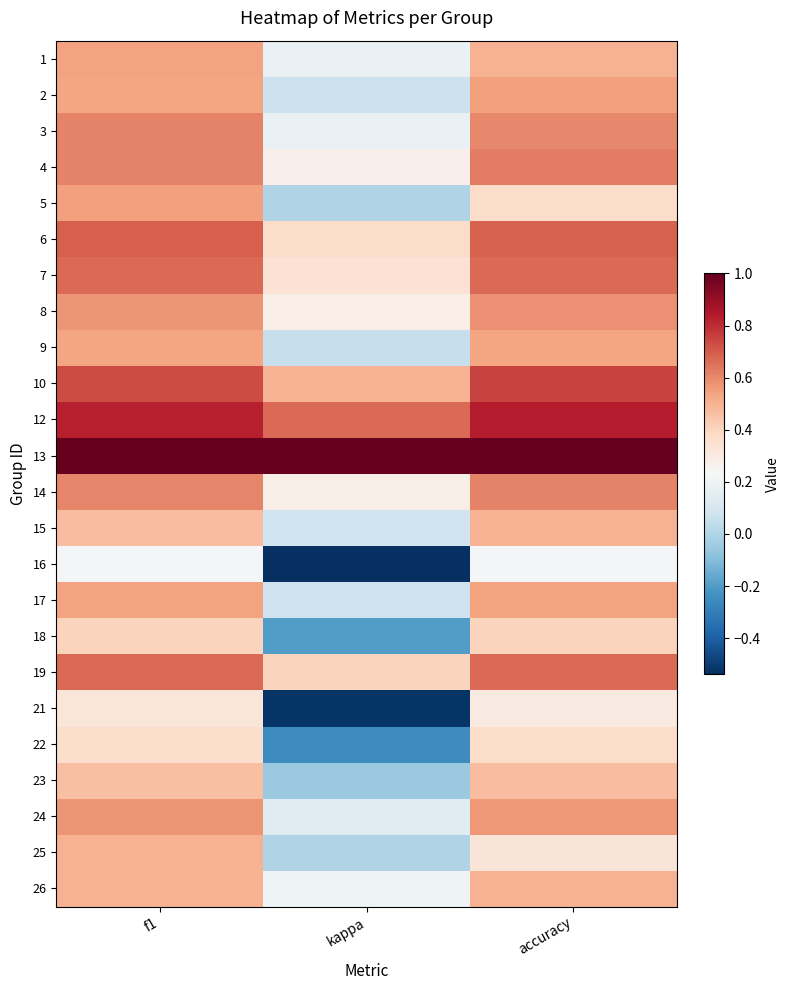

Which category has the lowest value across all series?

kappa